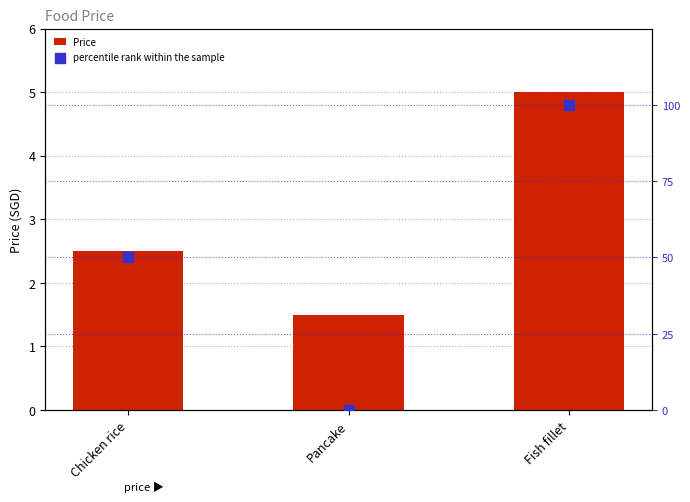

Which series reaches the minimum Y coordinate?

percentile rank within the sample